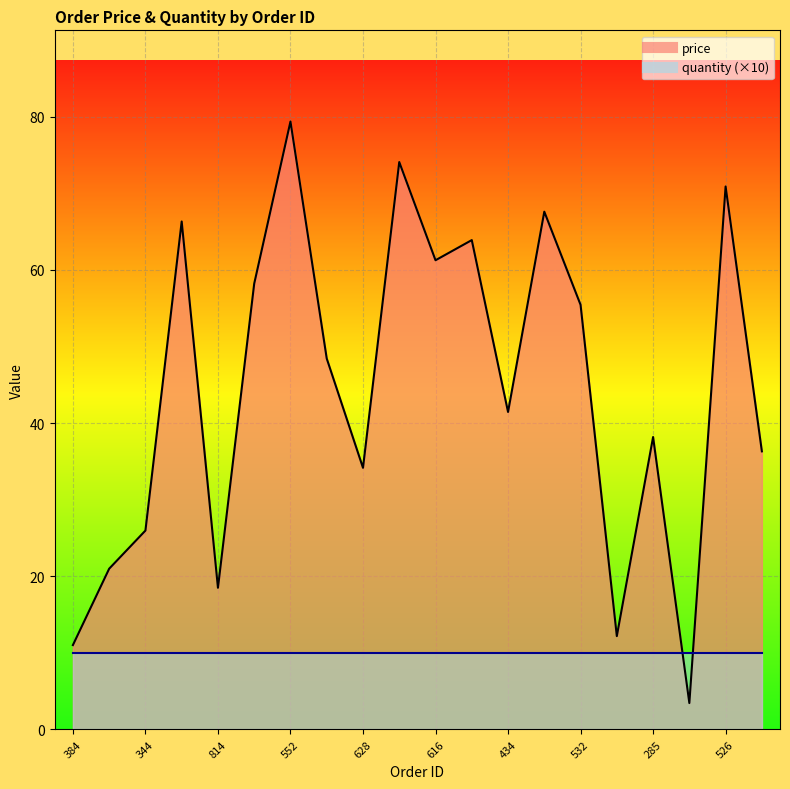

Is it true that the value at 628 is 34.2?

True